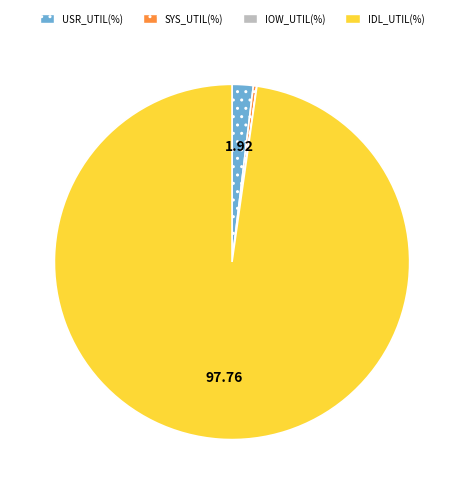

Which slice is the largest?

IDL_UTIL(%)